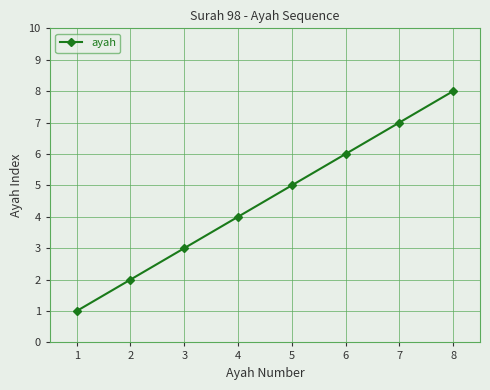

Read the value at 6.

6